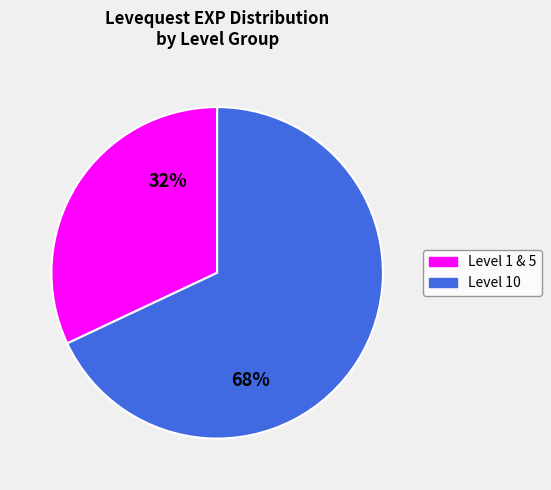

How many segments does this pie chart have?

2